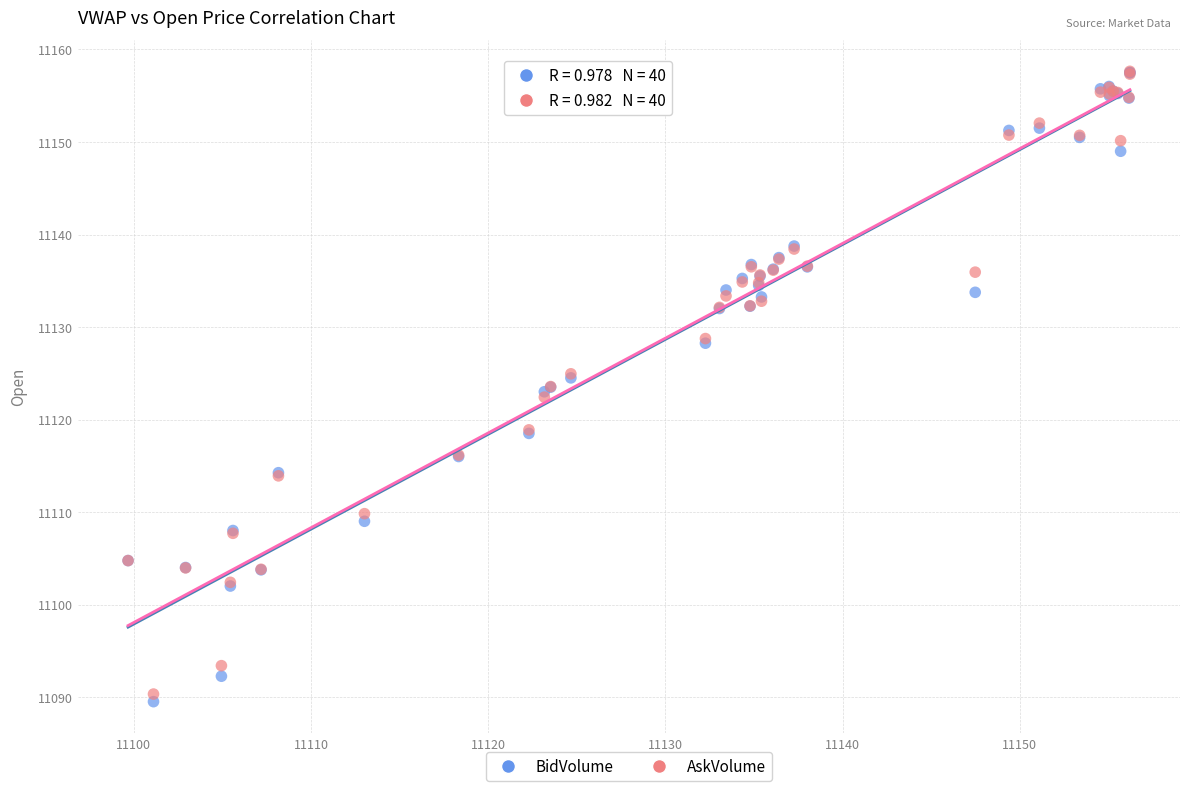

Which series contains the lowest Y value?

BidVolume